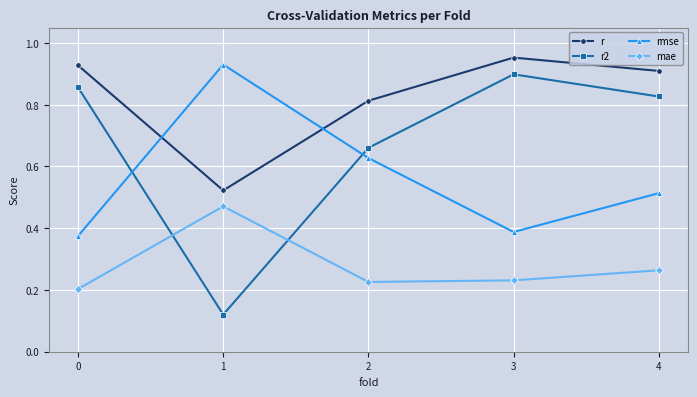

True or false: r2 and r cross at least once.

False